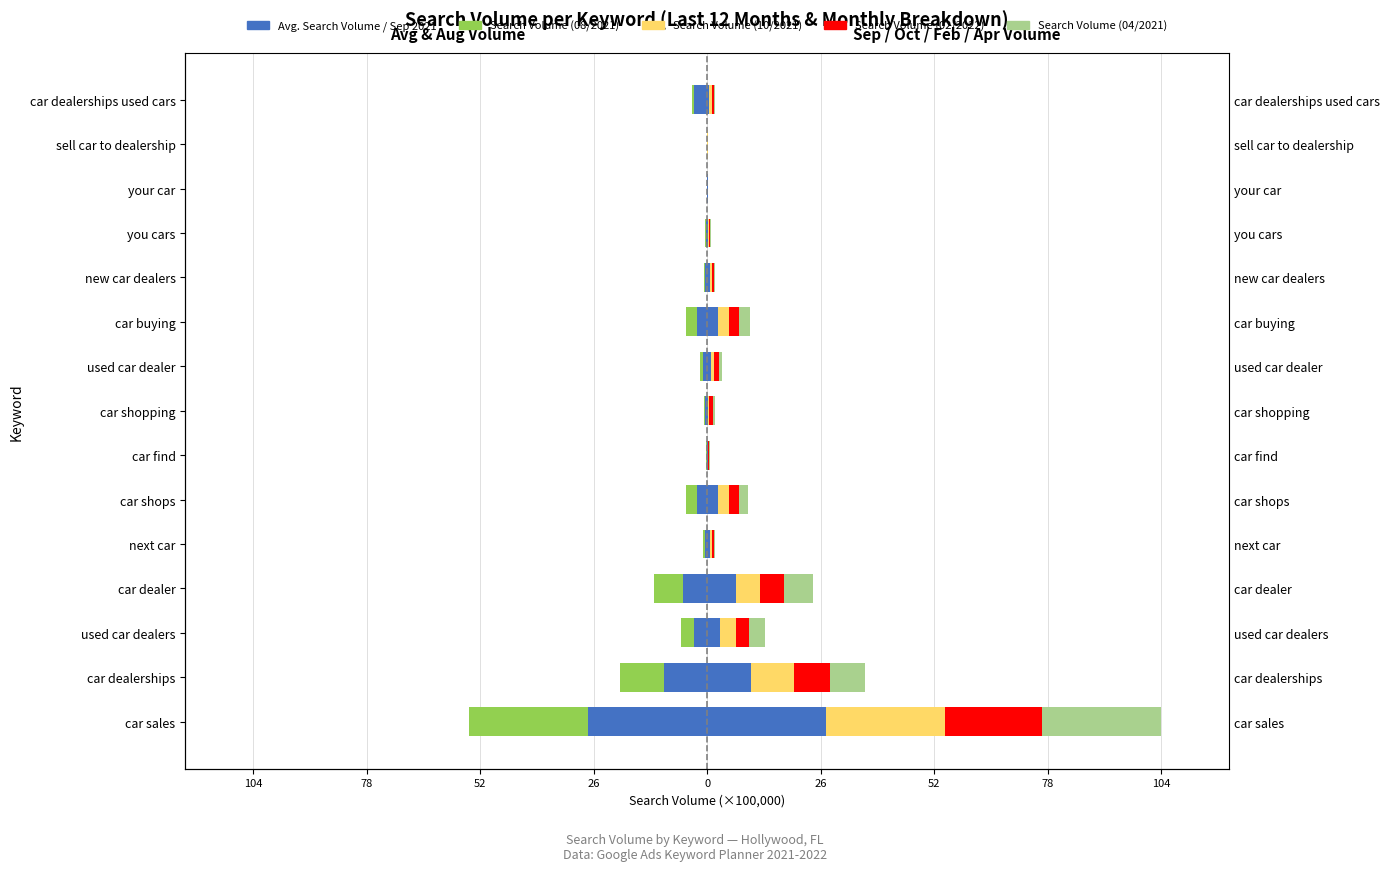

How many bars are there in total?

75